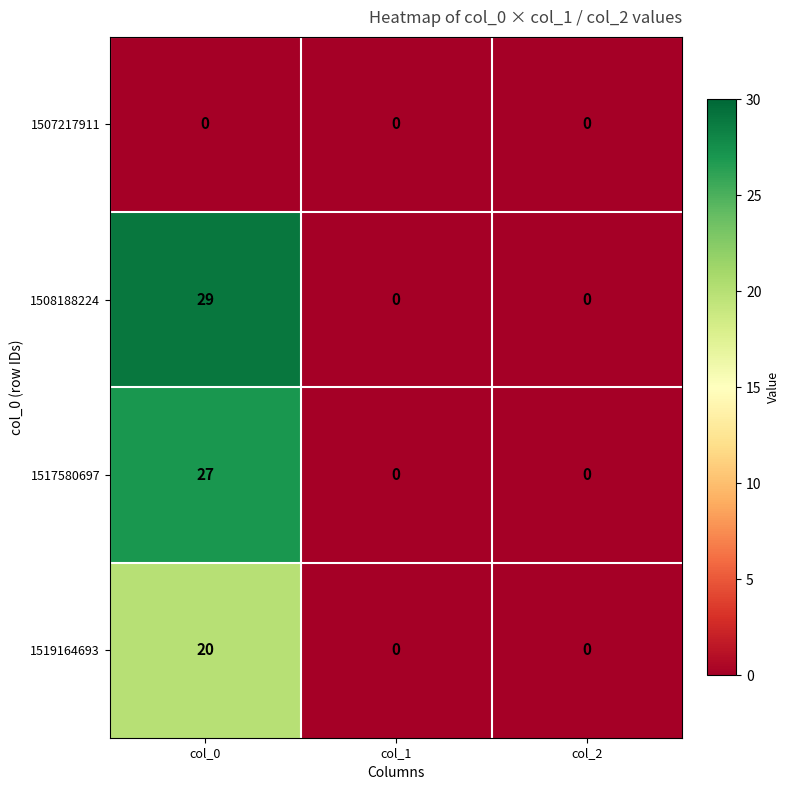

What is the spread (max minus min) of values at col_0?

29